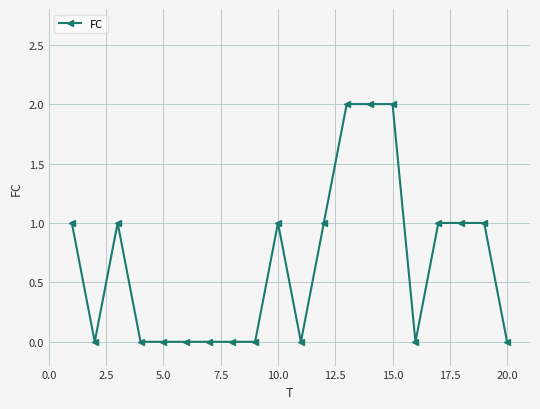

What is the sum of all values?

13